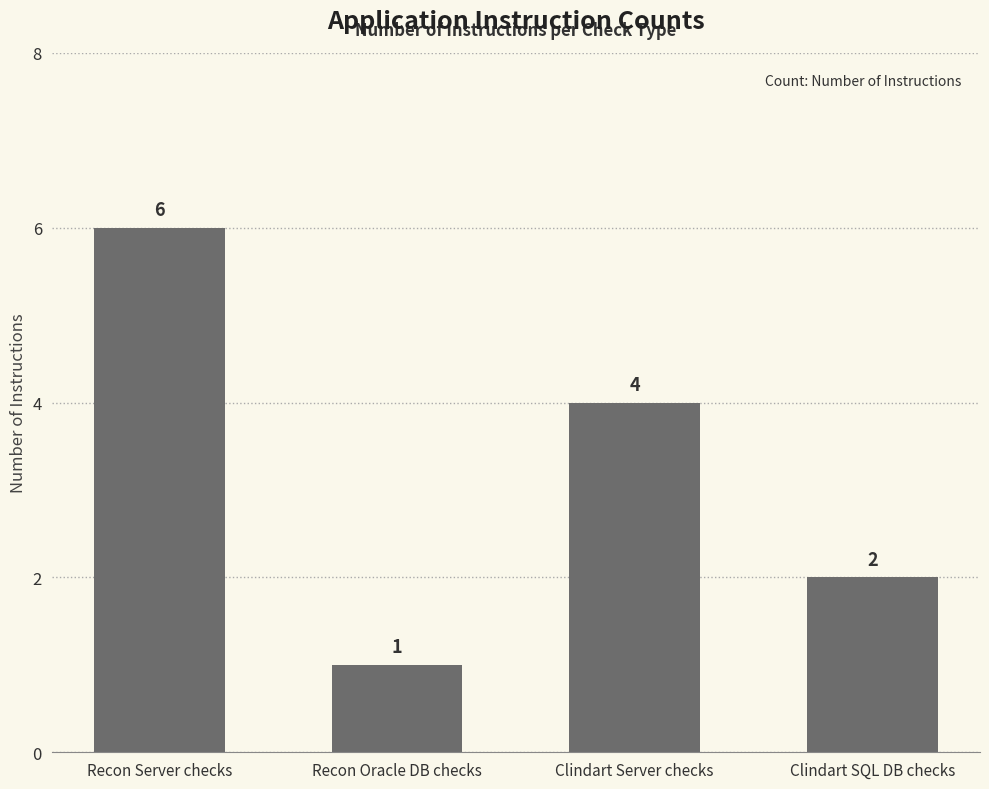

Count the number of data series in this chart.

1